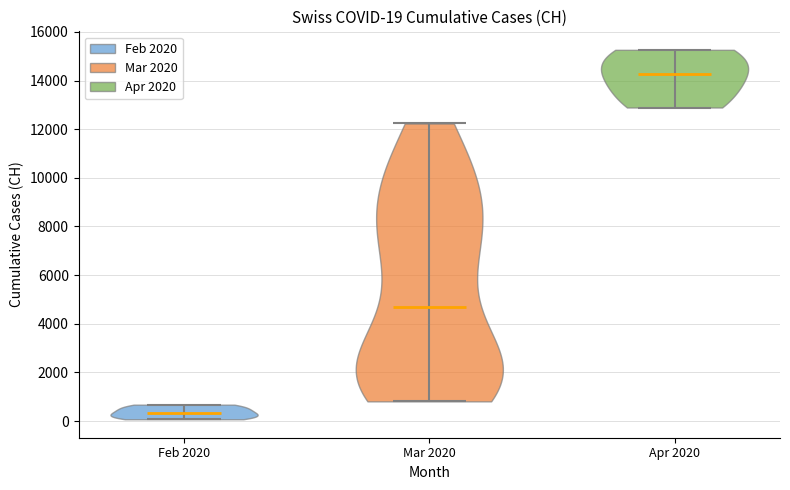

Which violin has the lowest median line?

Feb 2020